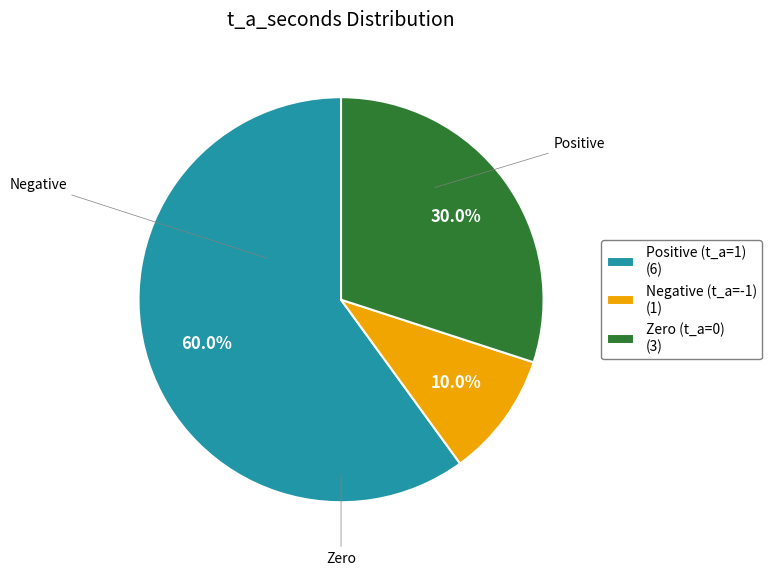

Combined, what portion of the pie is Zero (t_a=0) (3) and Negative (t_a=-1) (1)?

40.0%